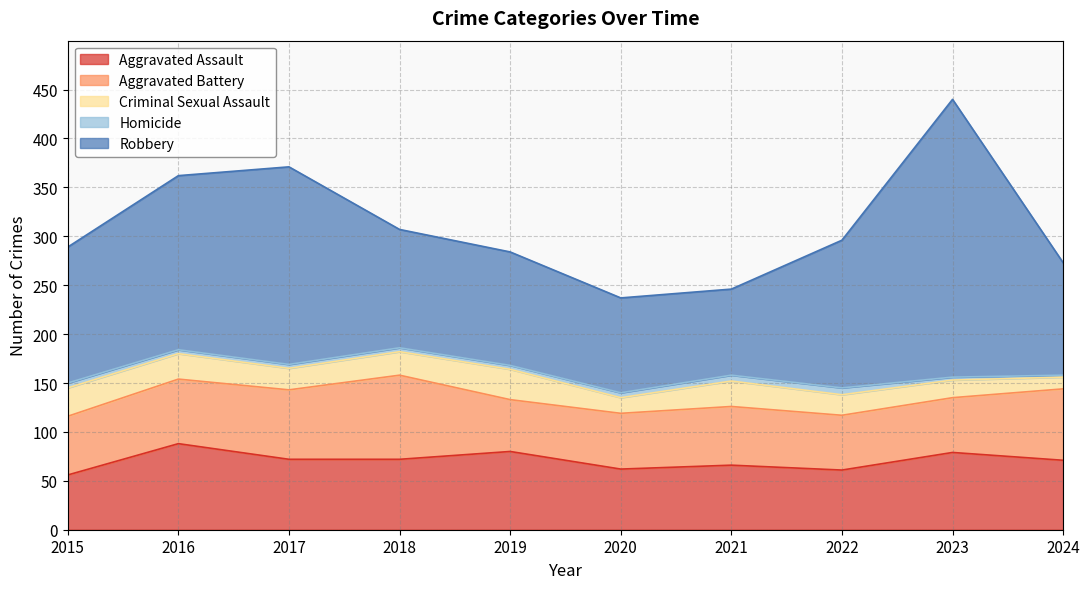

True or false: Aggravated Battery has a value of 42 at 2016.

False